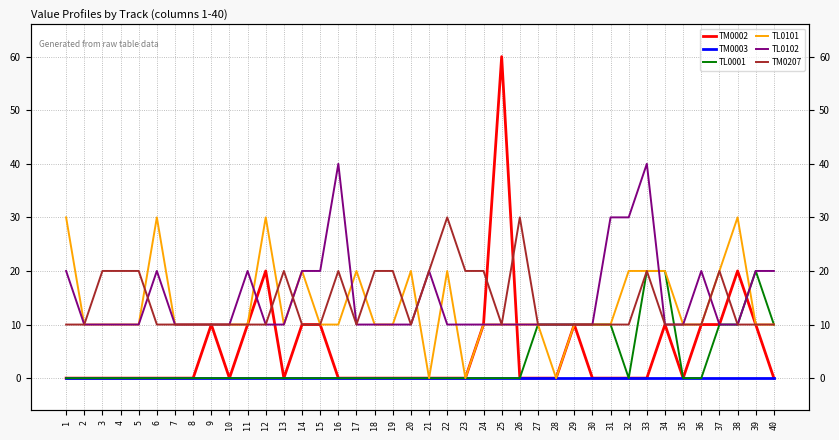

What are all the series names shown in the legend?

TM0002, TM0003, TL0001, TL0101, TL0102, TM0207